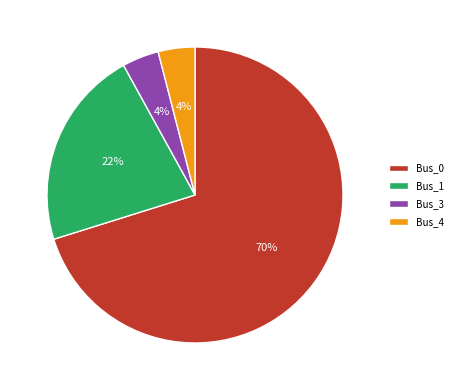

Count the number of slices in the pie.

4